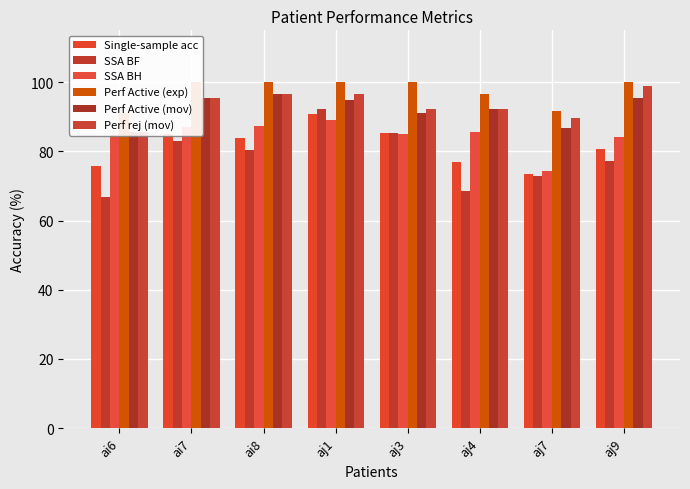

Where does the SSA BH series first go above 85?

ai7